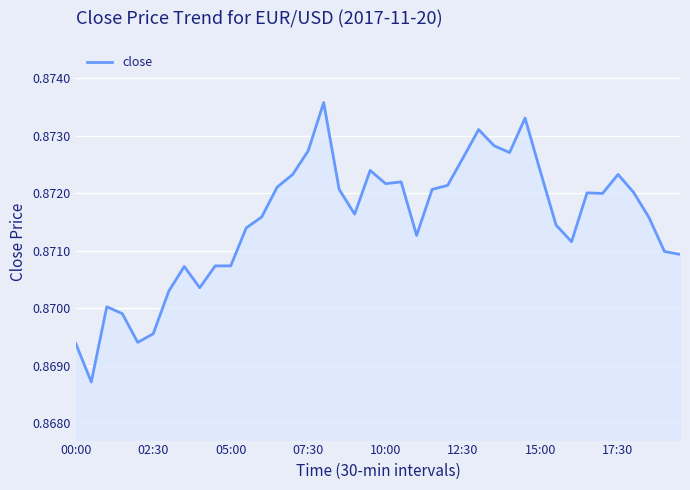

The chart shows a value of 0.4 at 07:30. True or false?

False